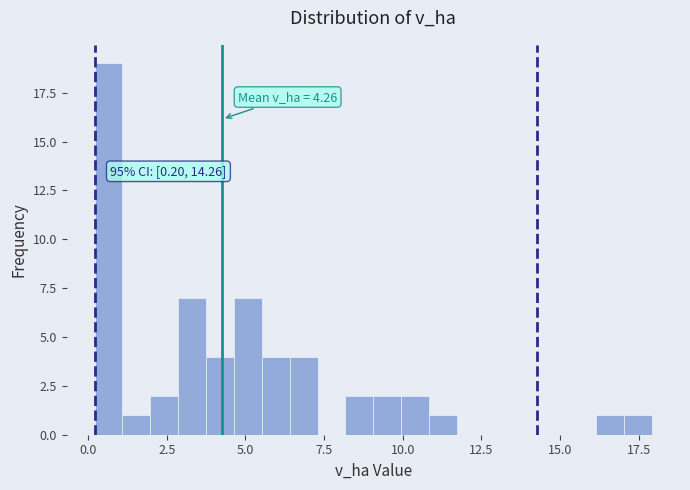

Around what value on the x-axis is the tallest bar? Give the approximate position of its centre, as read against the axis.

0.5